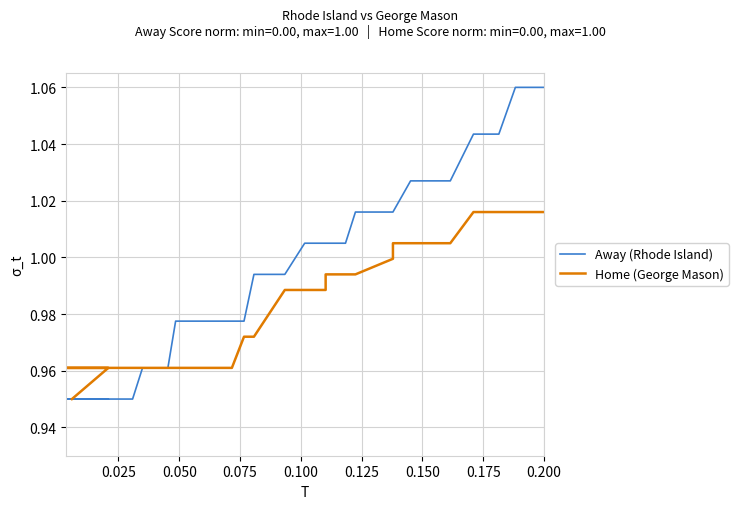

What is the total value across all series at 0.025?

1.9